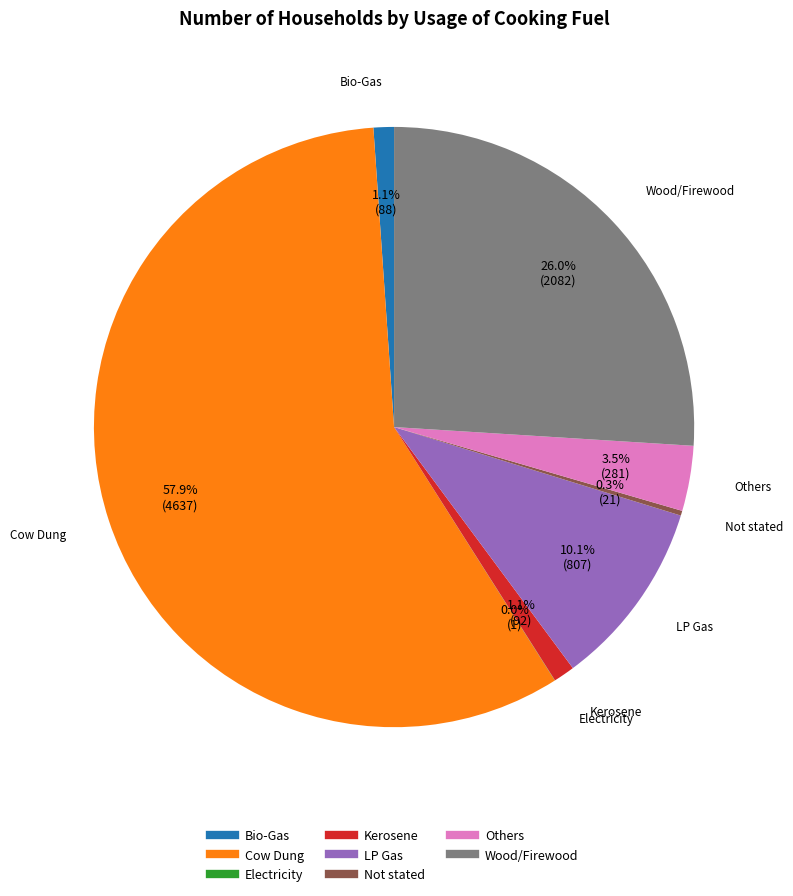

The Wood/Firewood slice represents 41% of the pie. True or false?

False